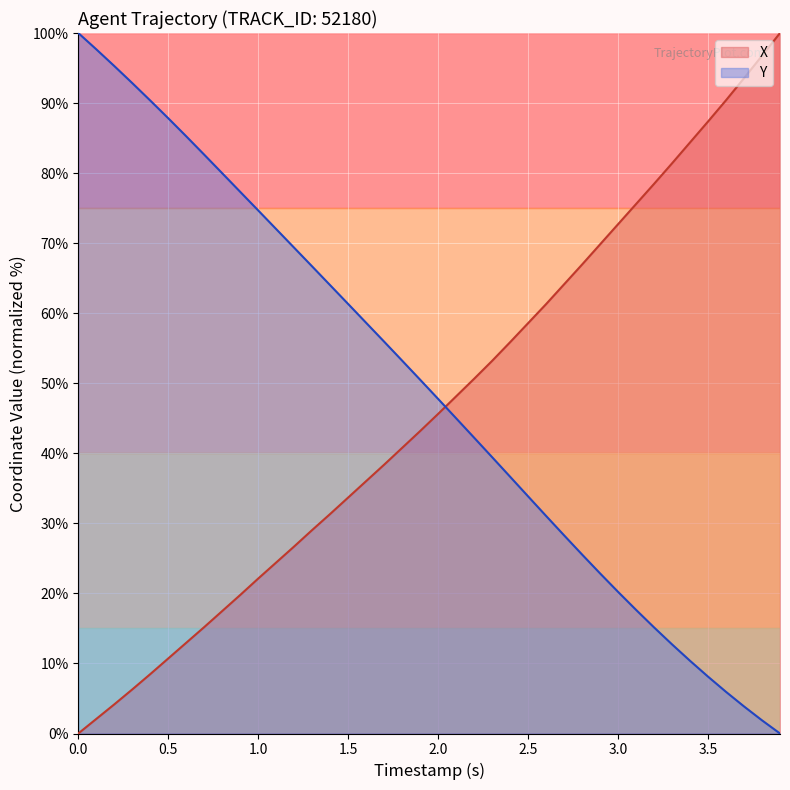

The X series shows 132.5 at 3.5. True or false?

False